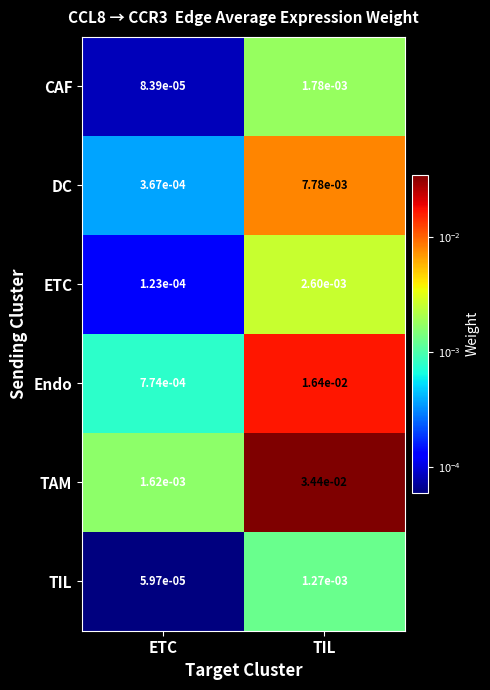

At which category is the sum across all series the highest?

TIL